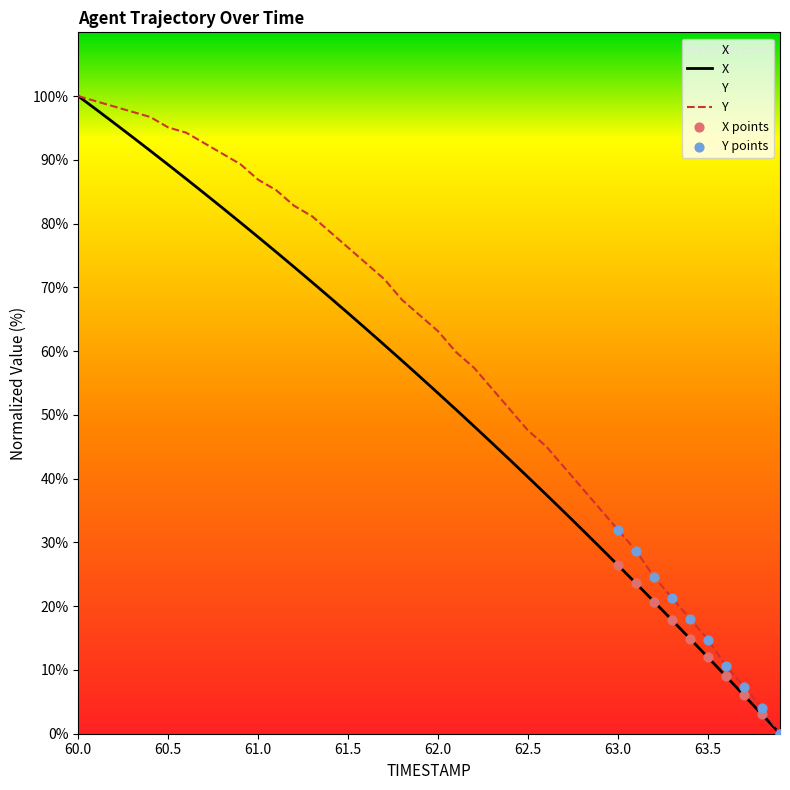

Which series contains the lowest Y value?

X